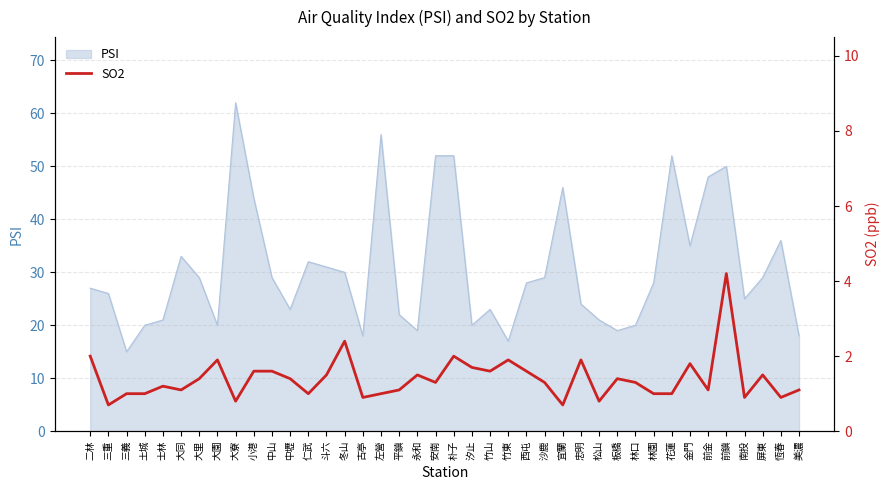

What position from the right is 朴子?

20